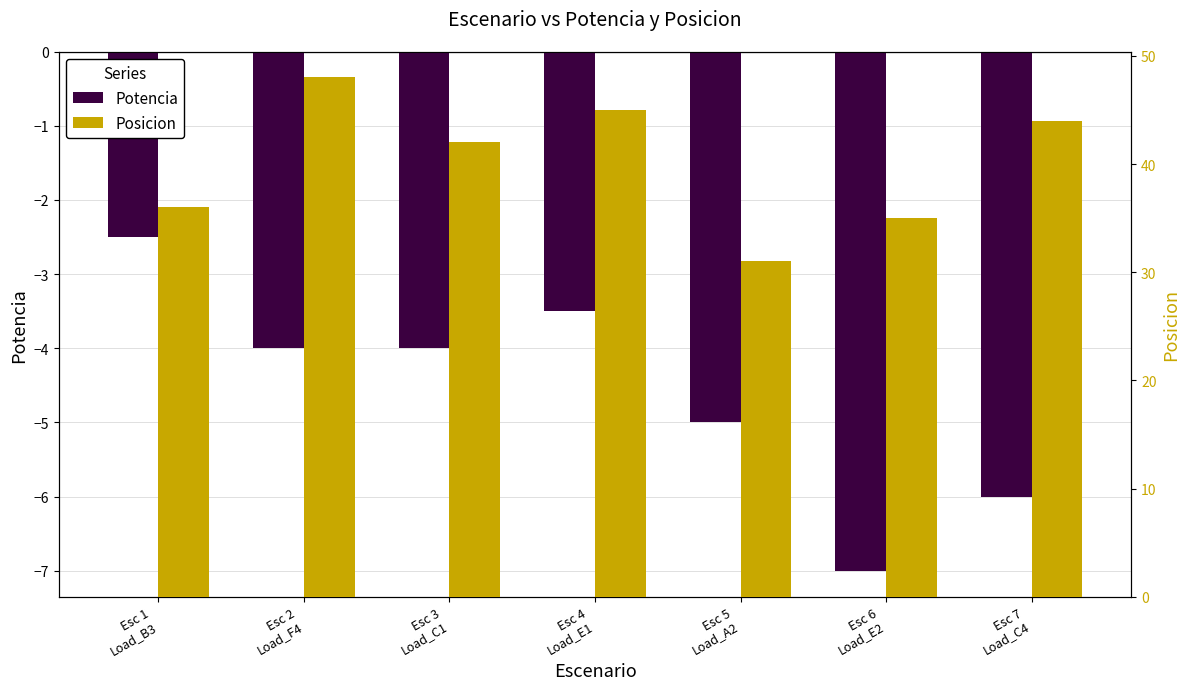

Between Esc 6
Load_E2 and Esc 2
Load_F4, which is larger?

Esc 2
Load_F4